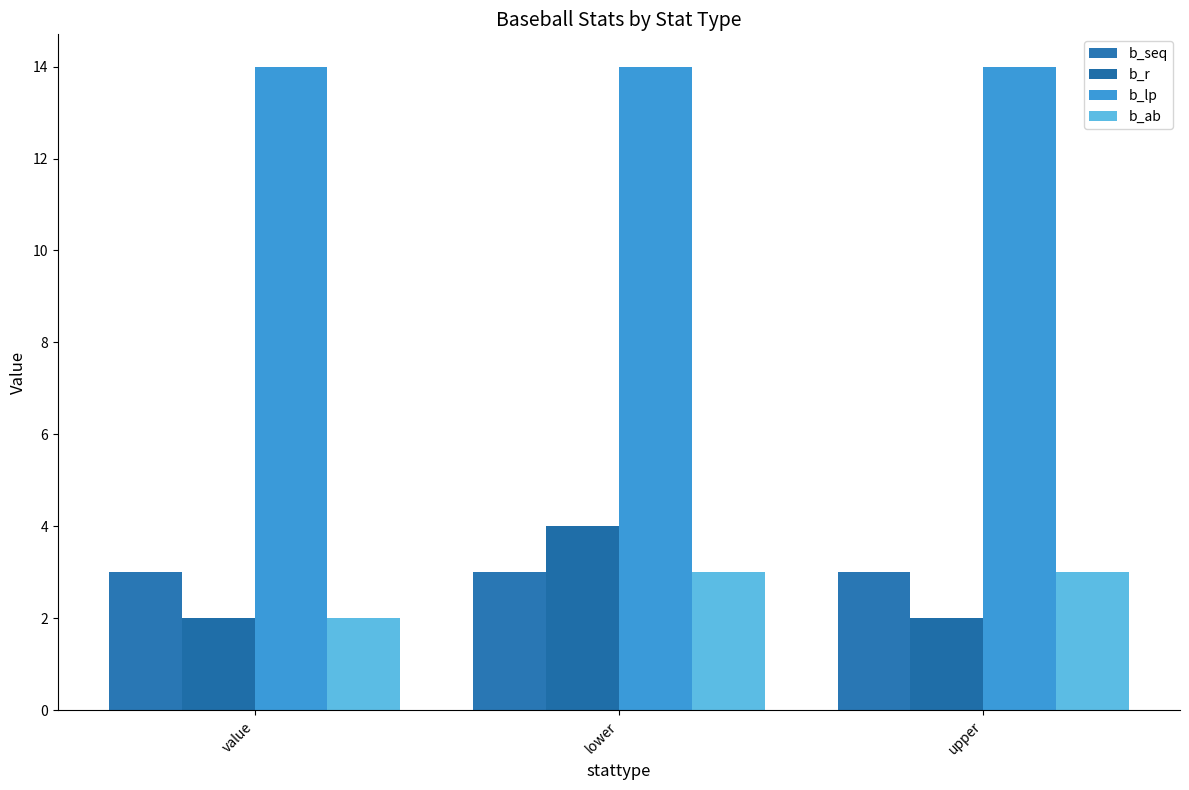

Rank the series at value from highest to lowest value.

b_lp, b_seq, b_r, b_ab